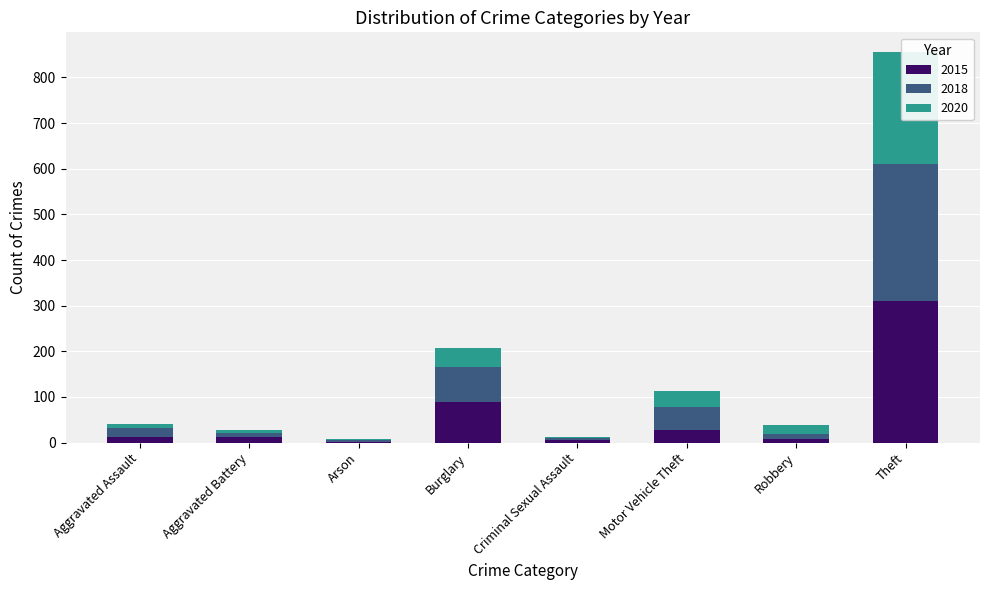

Rank the categories by 2018 value from highest to lowest.

Theft, Burglary, Motor Vehicle Theft, Aggravated Assault, Robbery, Aggravated Battery, Arson, Criminal Sexual Assault